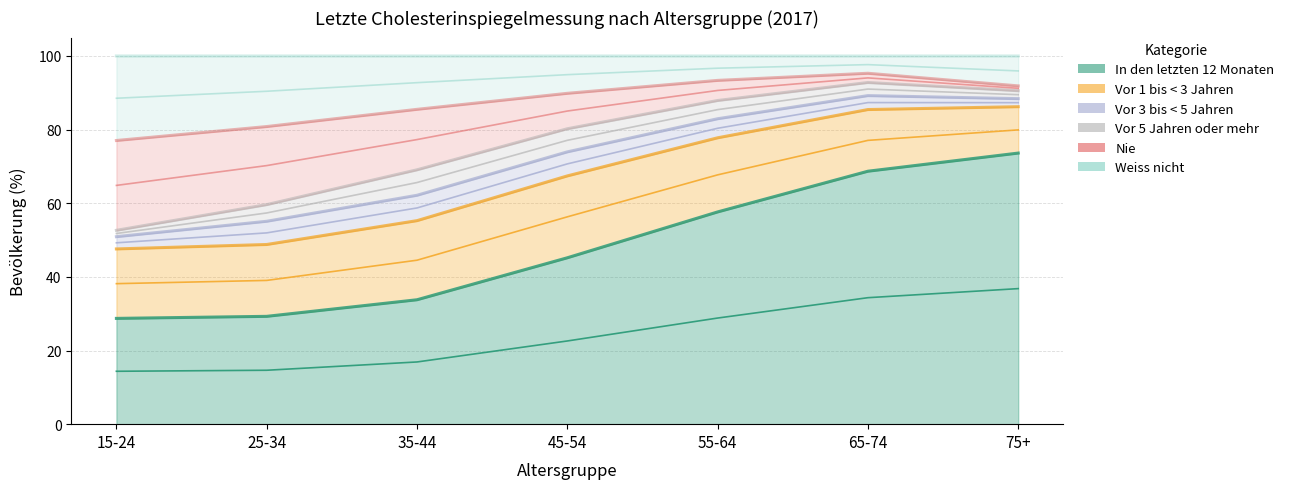

What is the label of the 4th point from the right?

45-54